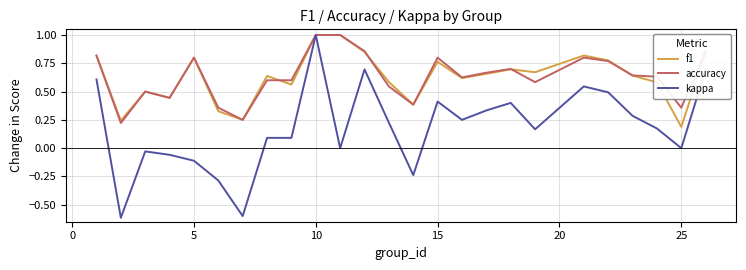

What is the maximum value shown in the chart?

1.0